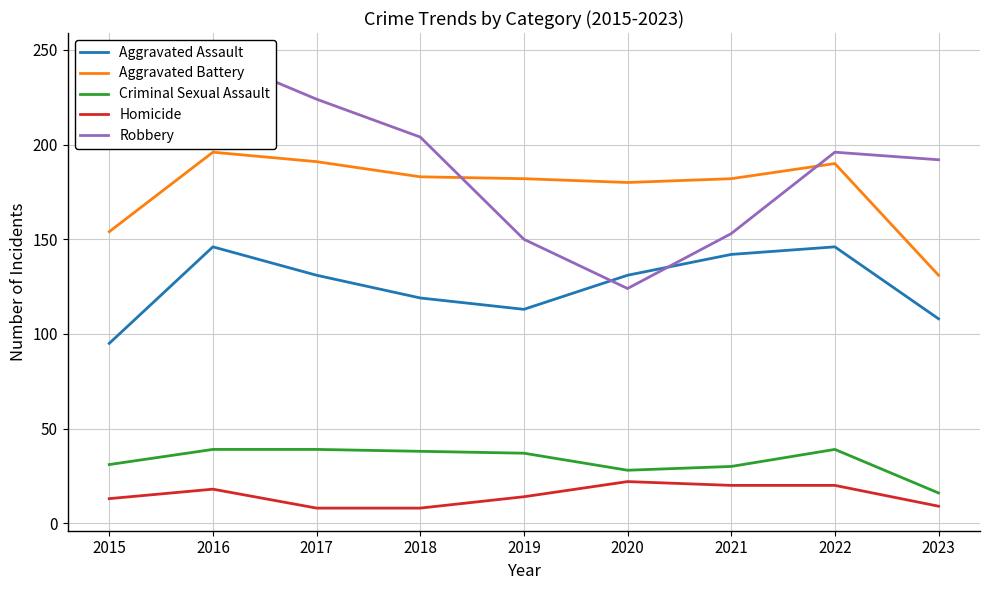

What is the difference between the maximum and minimum values in the Homicide series?

14